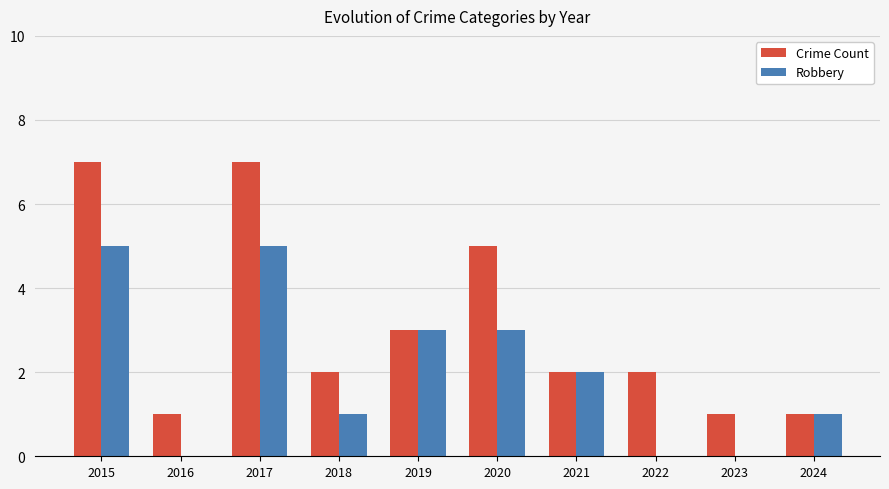

What are all the series names shown in the legend?

Crime Count, Robbery